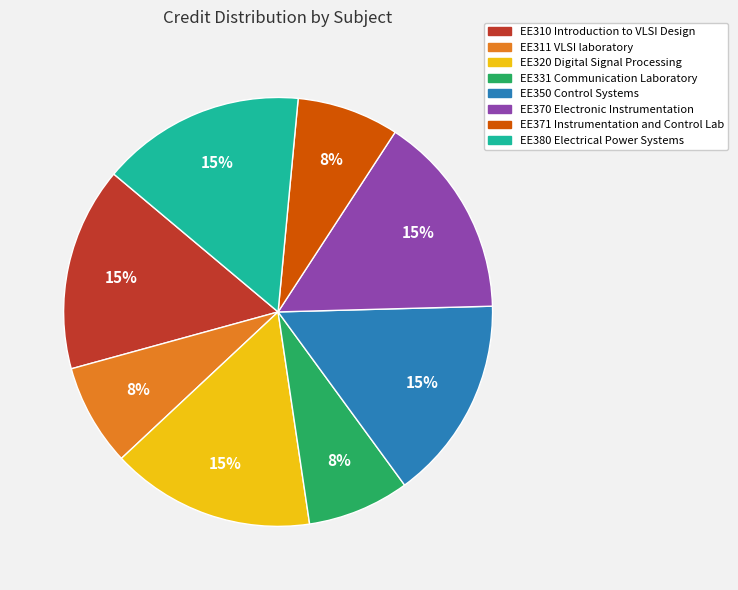

Is it true that EE370 Electronic Instrumentation is 15% of the pie?

True